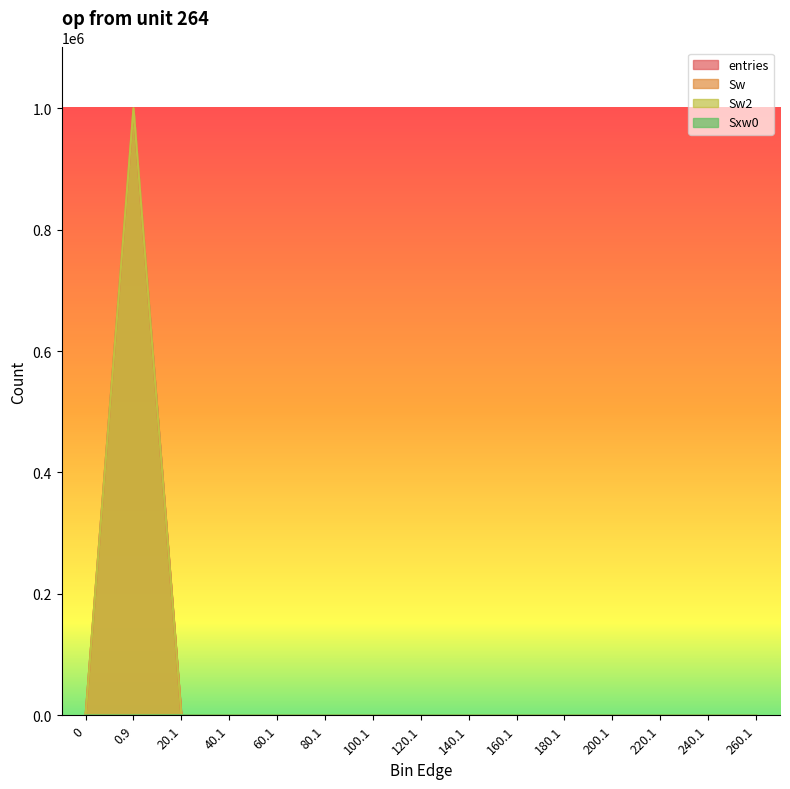

Reading right to left, extract all data points from this chart.

entries: 260.1=0	240.1=0	220.1=0	200.1=0	180.1=0	160.1=0	140.1=0	120.1=1	100.1=0	80.1=0	60.1=0	40.1=3	20.1=63	0.9=999933	0=0
Sw: 260.1=0	240.1=0	220.1=0	200.1=0	180.1=0	160.1=0	140.1=0	120.1=1	100.1=0	80.1=0	60.1=0	40.1=3	20.1=63	0.9=999933	0=0
Sw2: 260.1=0	240.1=0	220.1=0	200.1=0	180.1=0	160.1=0	140.1=0	120.1=1	100.1=0	80.1=0	60.1=0	40.1=3	20.1=63	0.9=999933	0=0
Sxw0: 260.1=0	240.1=0	220.1=0	200.1=0	180.1=0	160.1=0	140.1=0	120.1=106	100.1=0	80.1=0	60.1=0	40.1=75	20.1=184	0.9=0	0=0